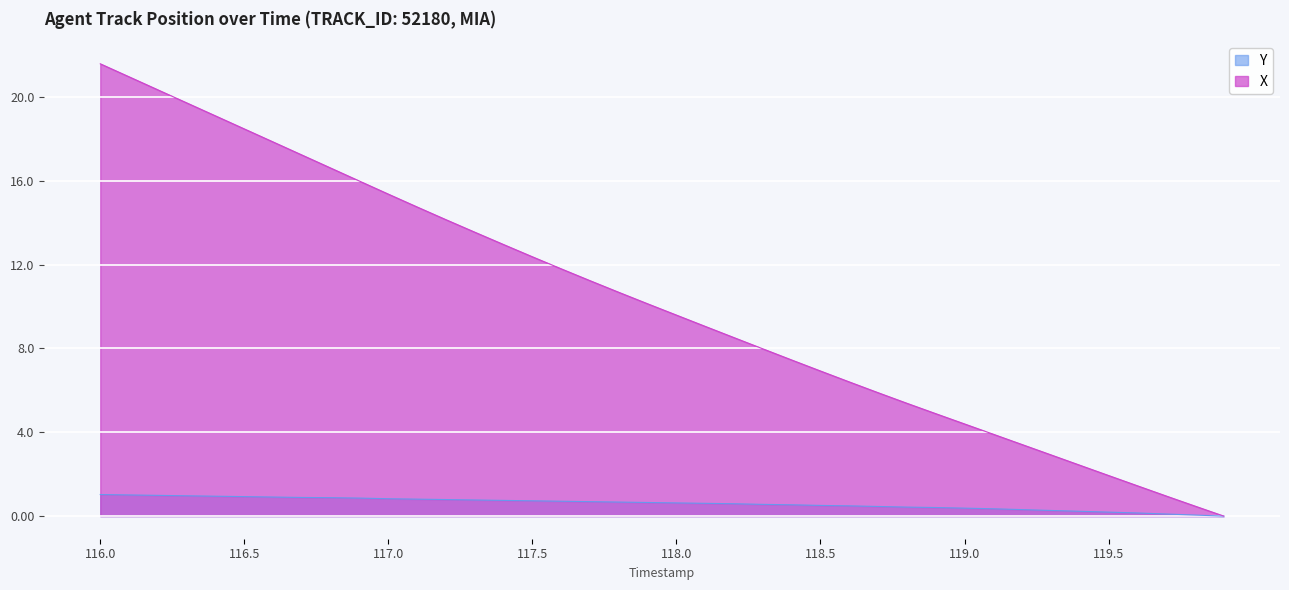

Is it true that Y equals 0.9 at 116.7?

True